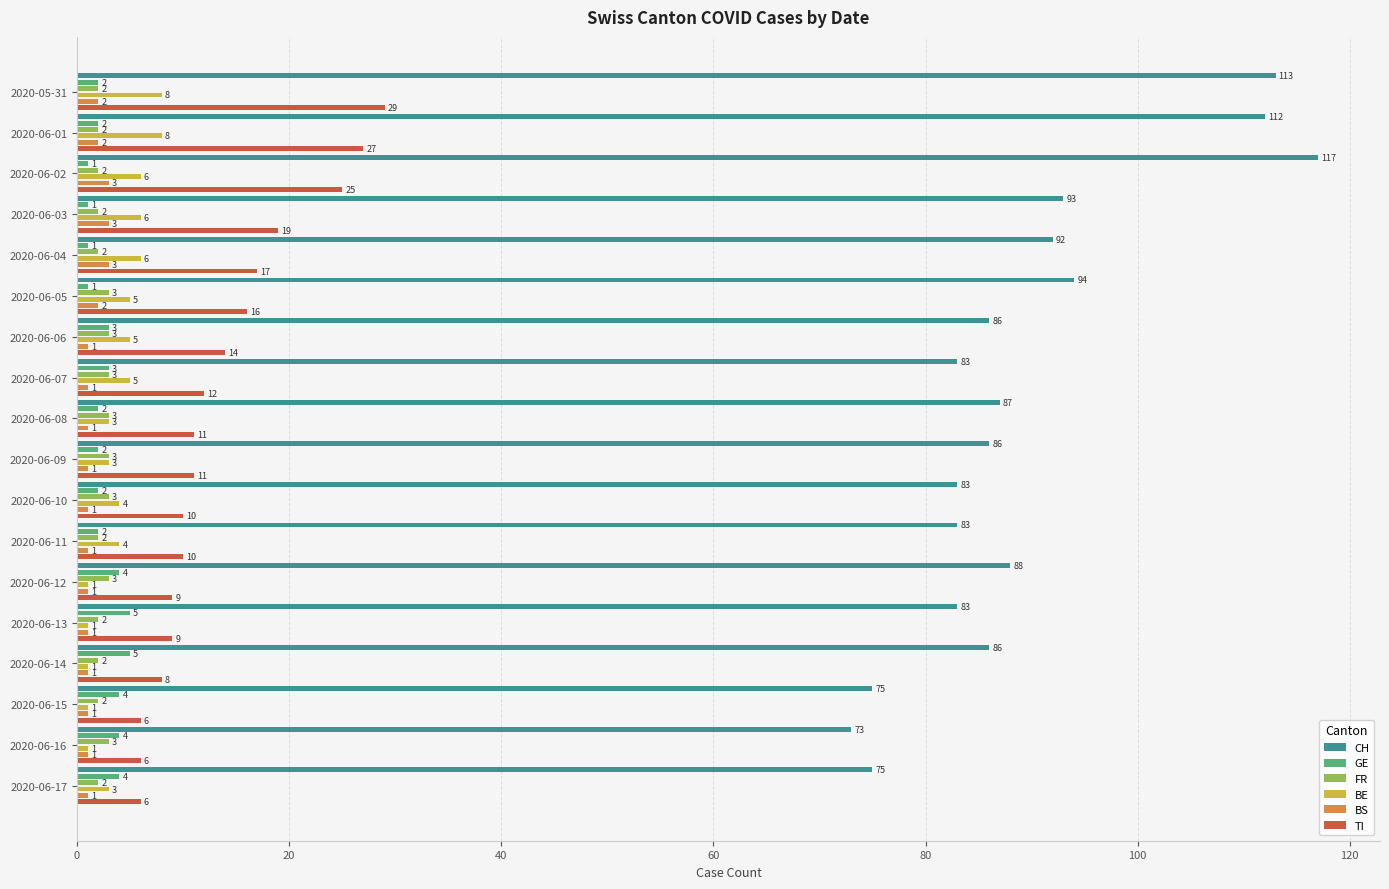

The value of BS at 2020-06-09 is 1. True or false?

True